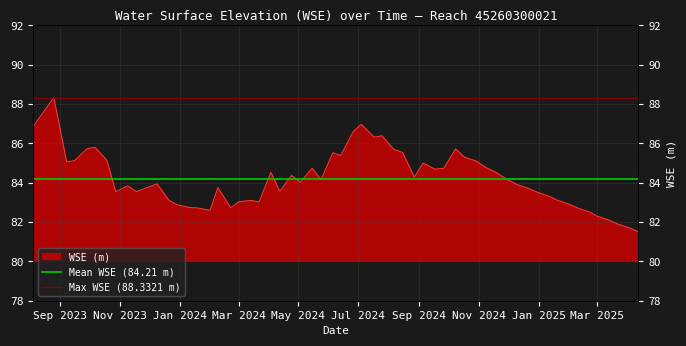

Does the chart display data point markers on the line(s)?

No